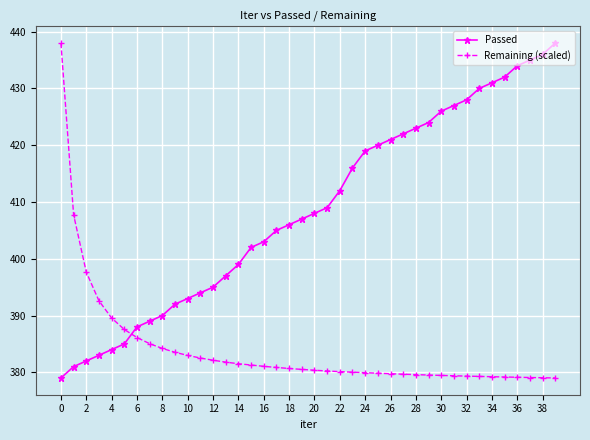

True or false: Passed and Remaining (scaled) intersect in this chart.

True